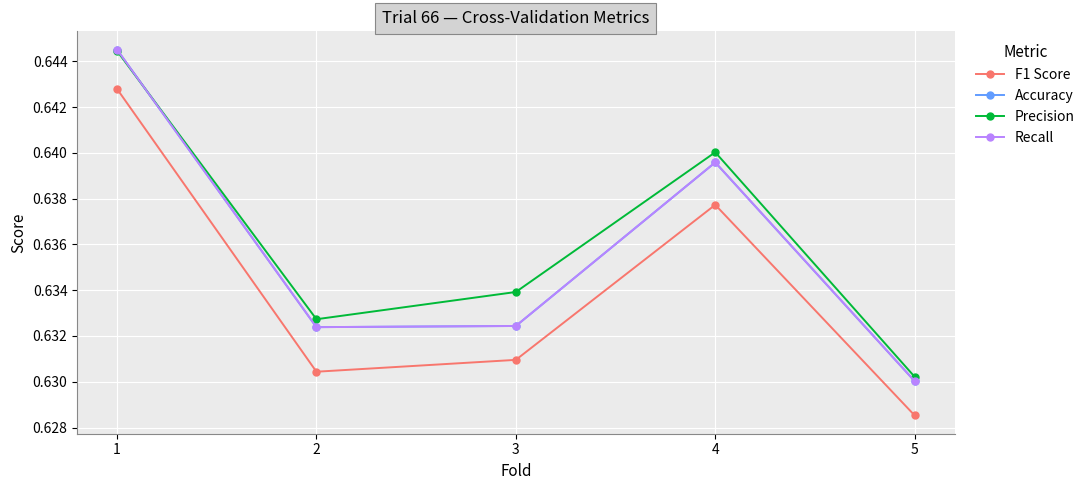

True or false: F1 Score and Accuracy cross at least once.

False